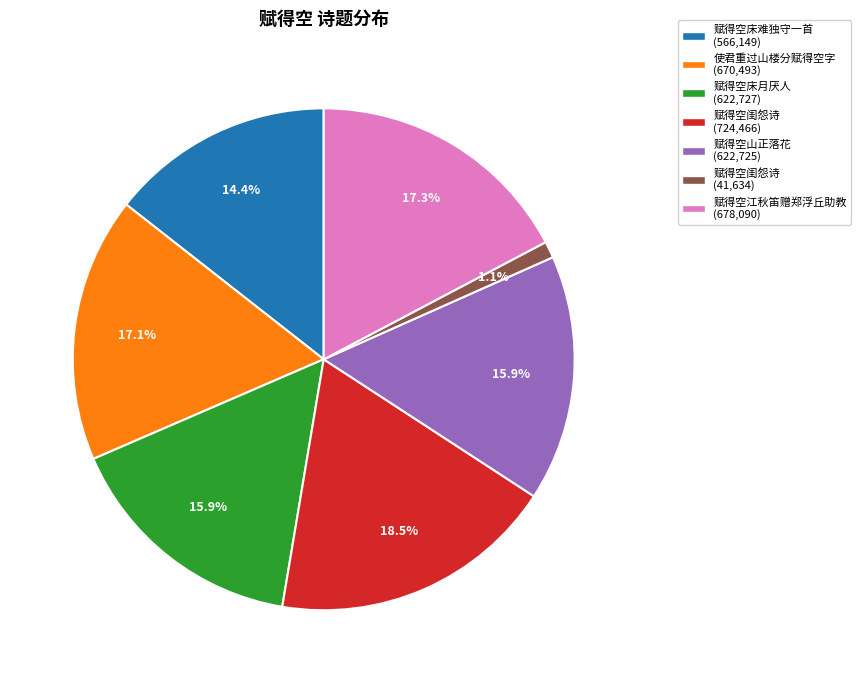

Does any single category account for the majority?

No